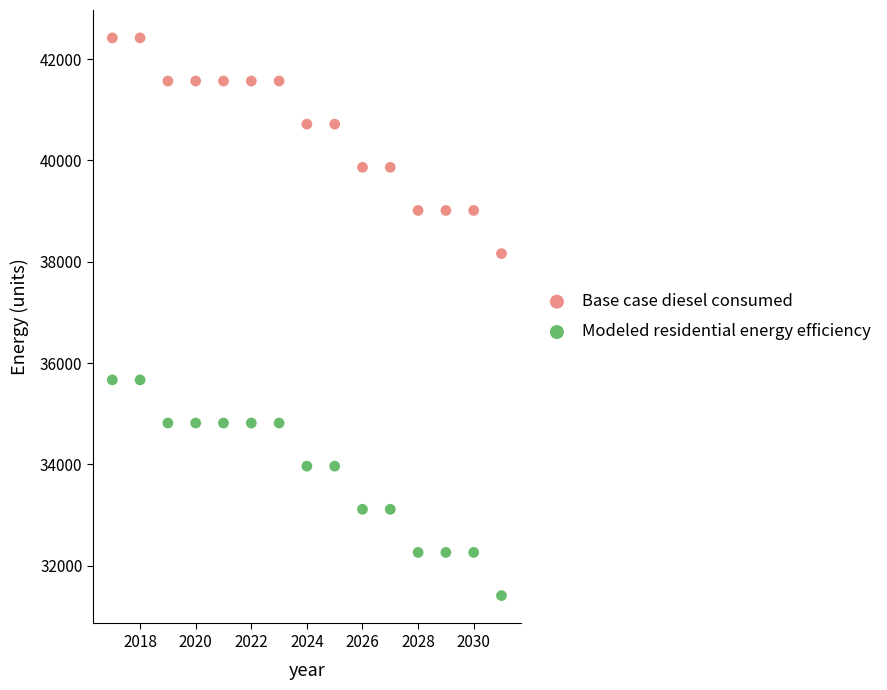

Which series has the largest Y range (max minus min)?

Base case diesel consumed